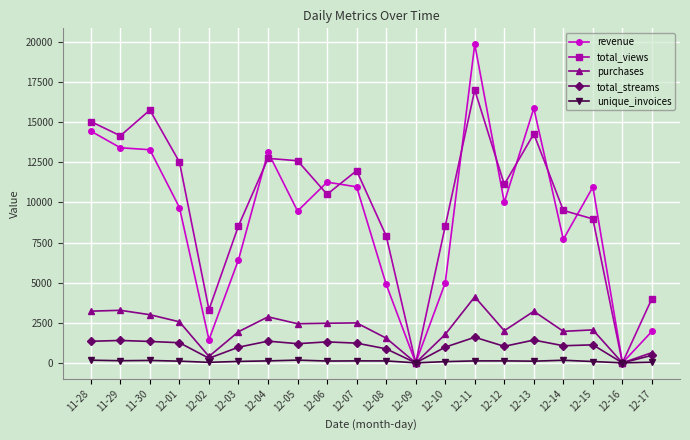

Between 12-03 and 12-10, which series saw the biggest shift?

revenue